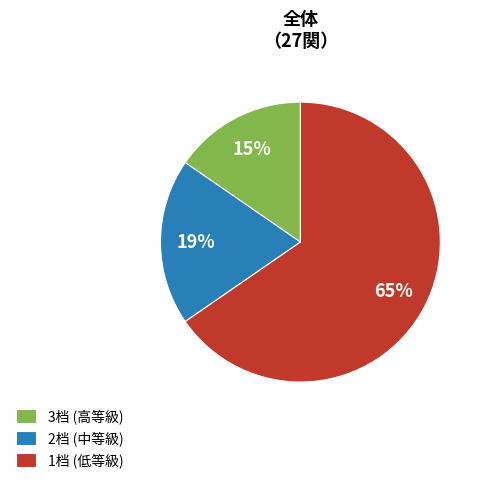

To the nearest percent, what portion does 2档 represent?

19%